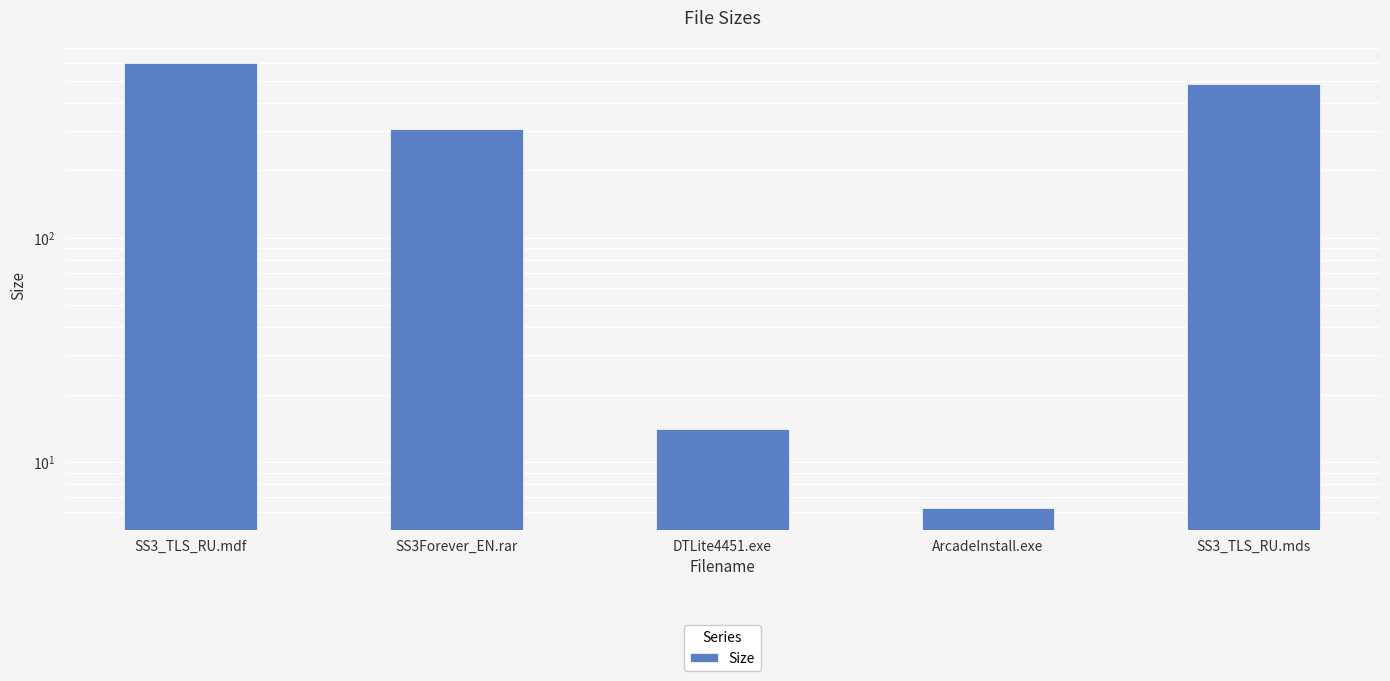

At which label is the value closest to 303?

SS3Forever_EN.rar